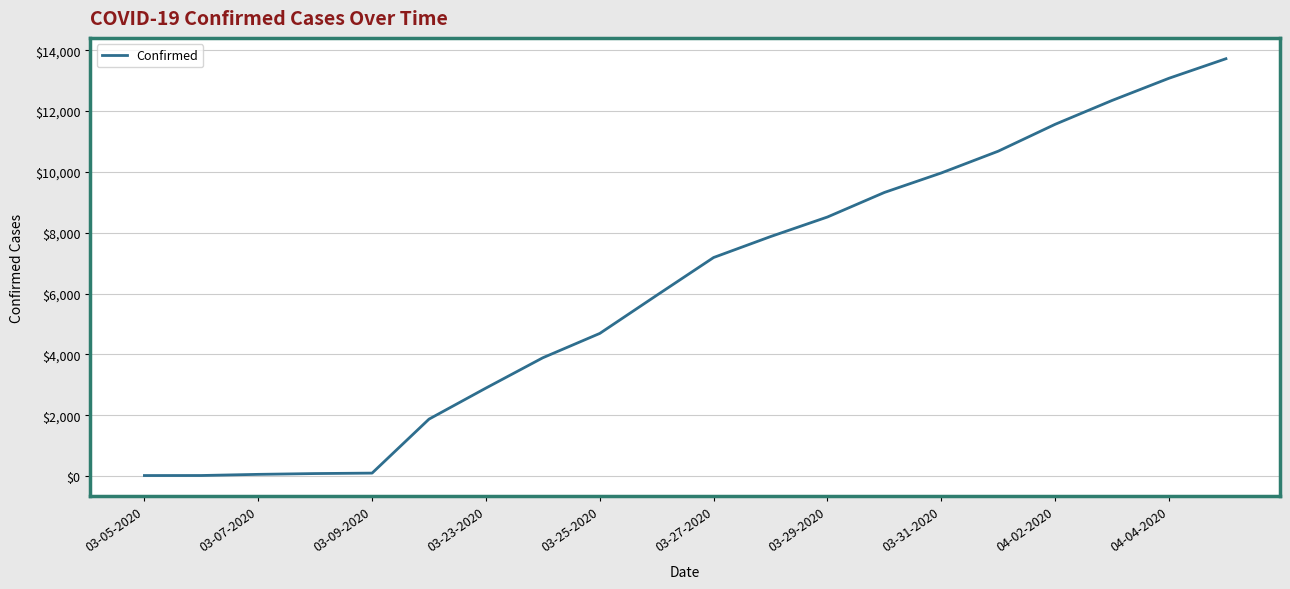

What is the difference between the maximum and minimum values?

13705